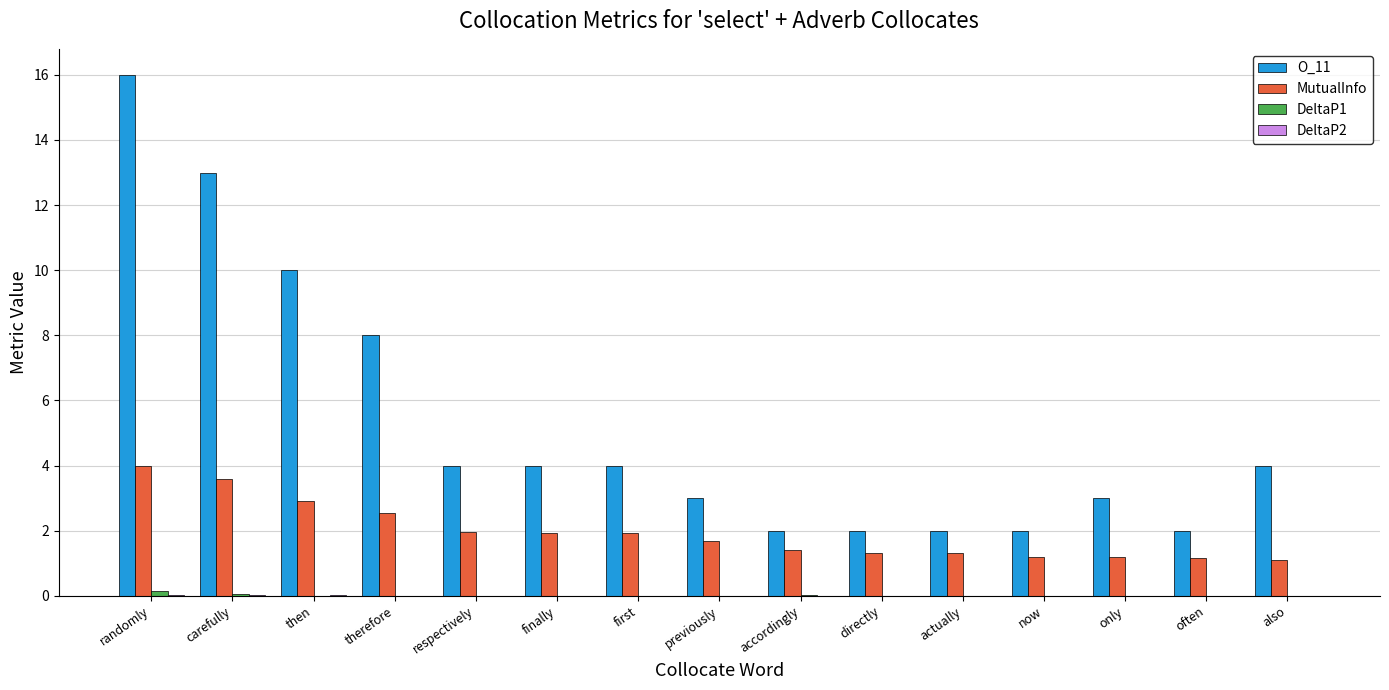

The O_11 series shows 10.0 at then. True or false?

True